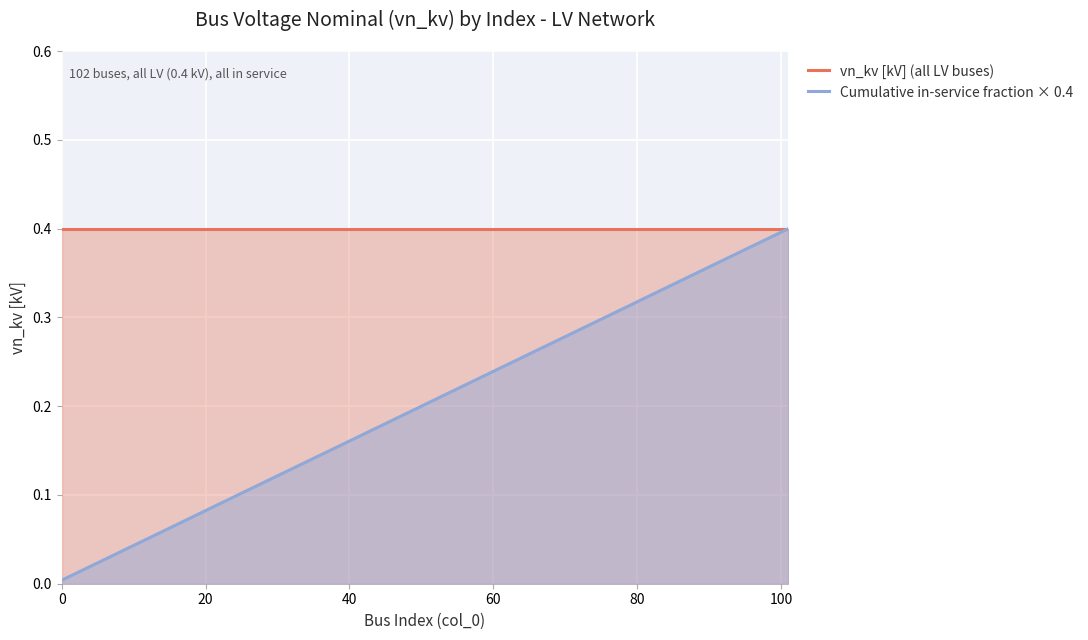

True or false: vn_kv [kV] (all LV buses) and Cumulative in-service fraction × 0.4 intersect in this chart.

False